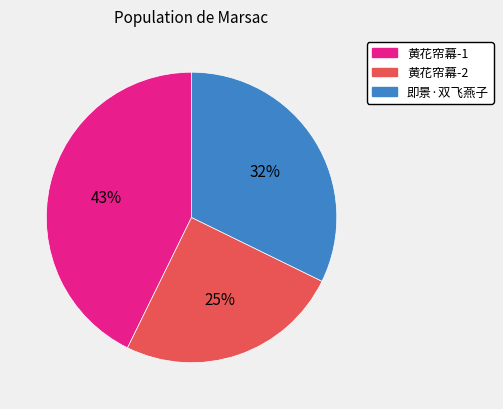

Is there a majority slice in this chart?

No